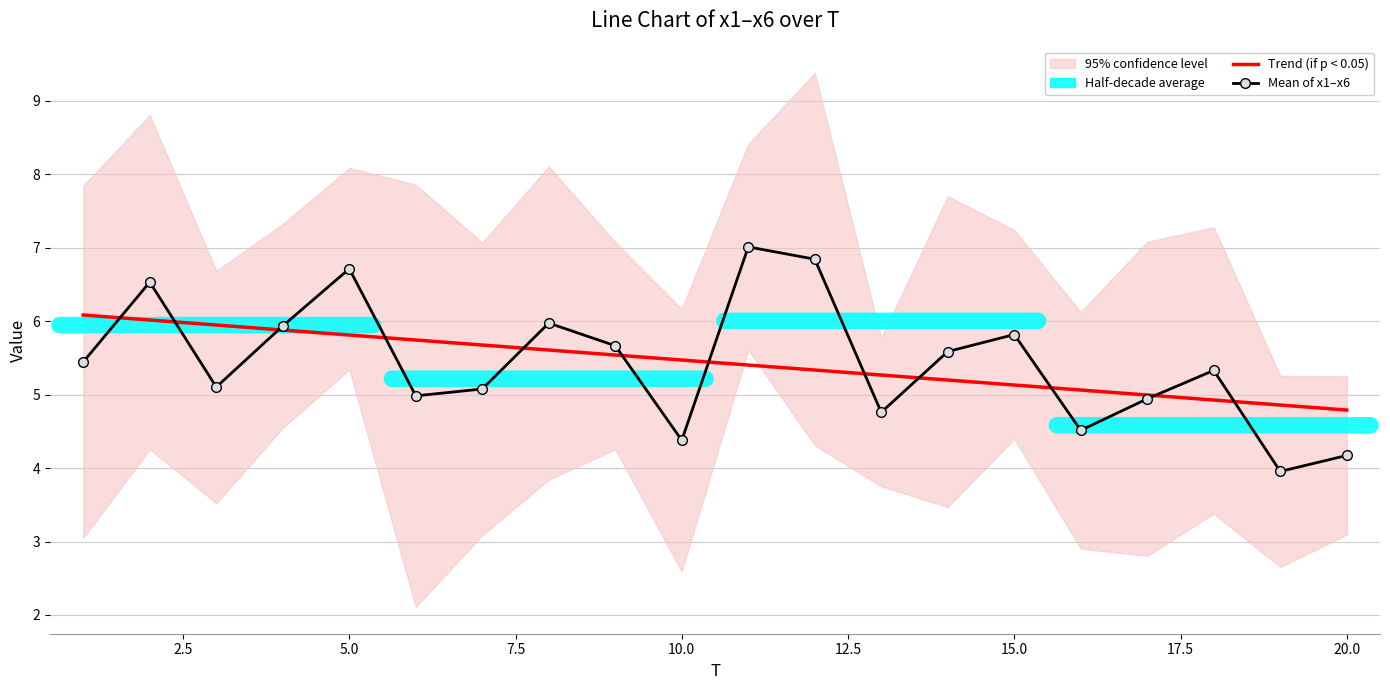

True or false: Trend (if p < 0.05) has a value of 1.6 at 15.0.

False